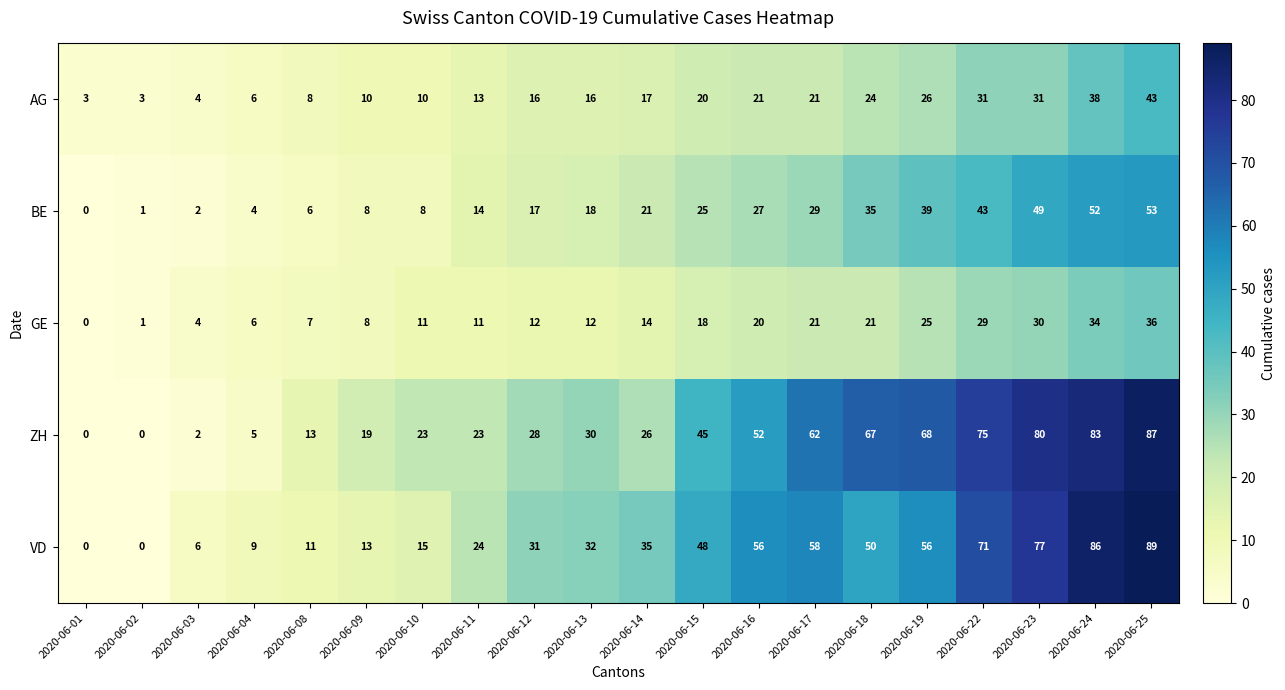

Where is ZH nearest to the value 43?

2020-06-15